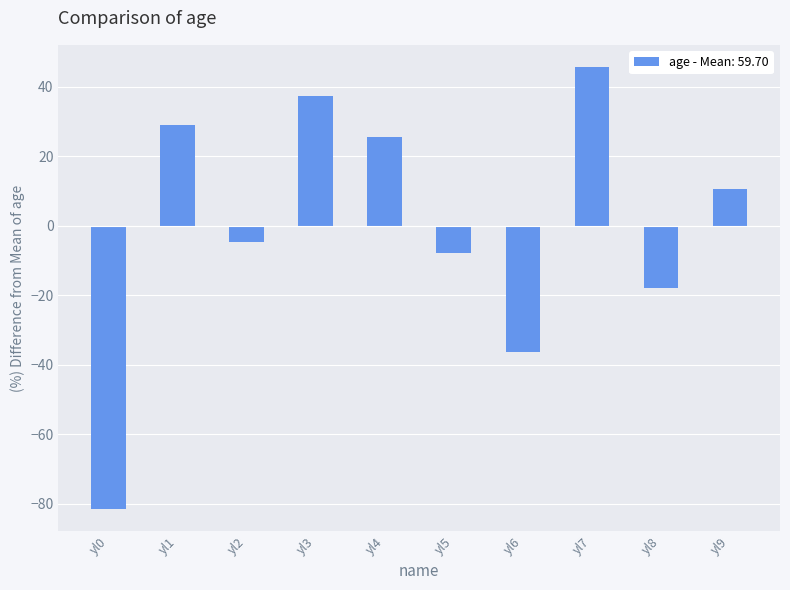

Which category has the highest value across all series?

yl7